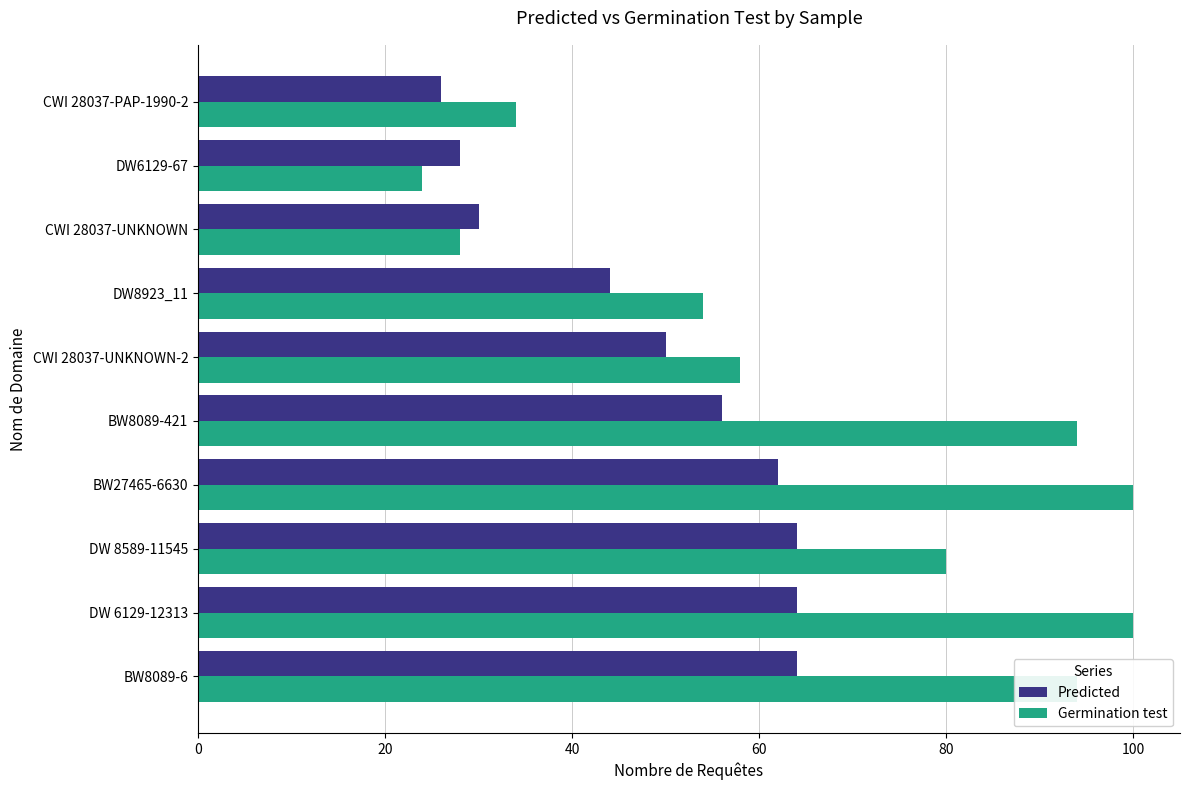

Which series has the largest total across all categories?

Germination test